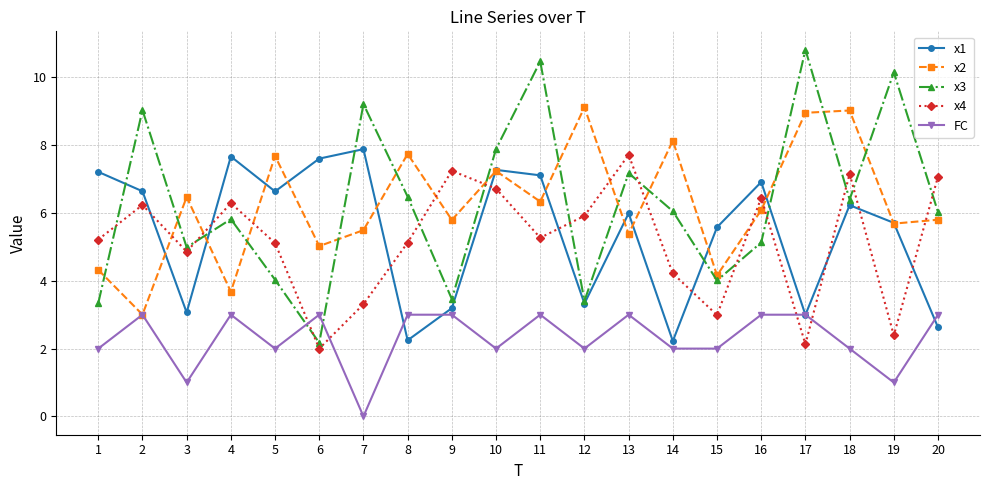

What is the maximum value for FC?

3.0